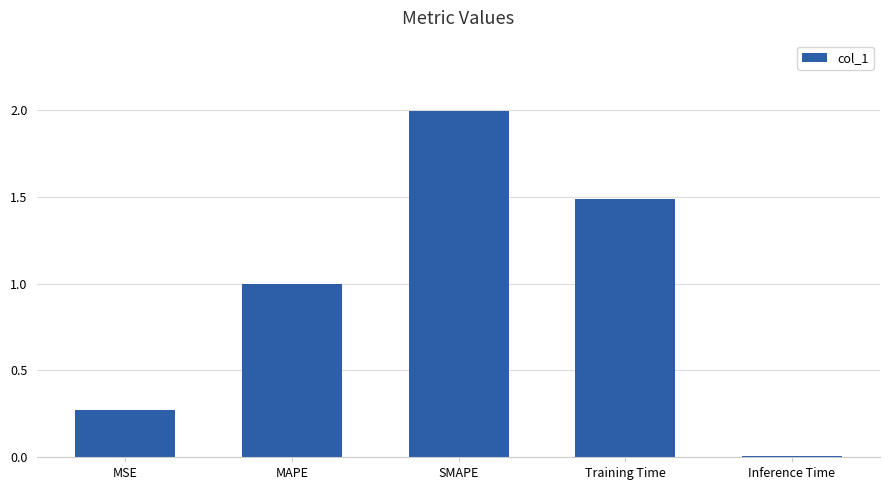

What is the value of the 3rd bar from the left?

2.0